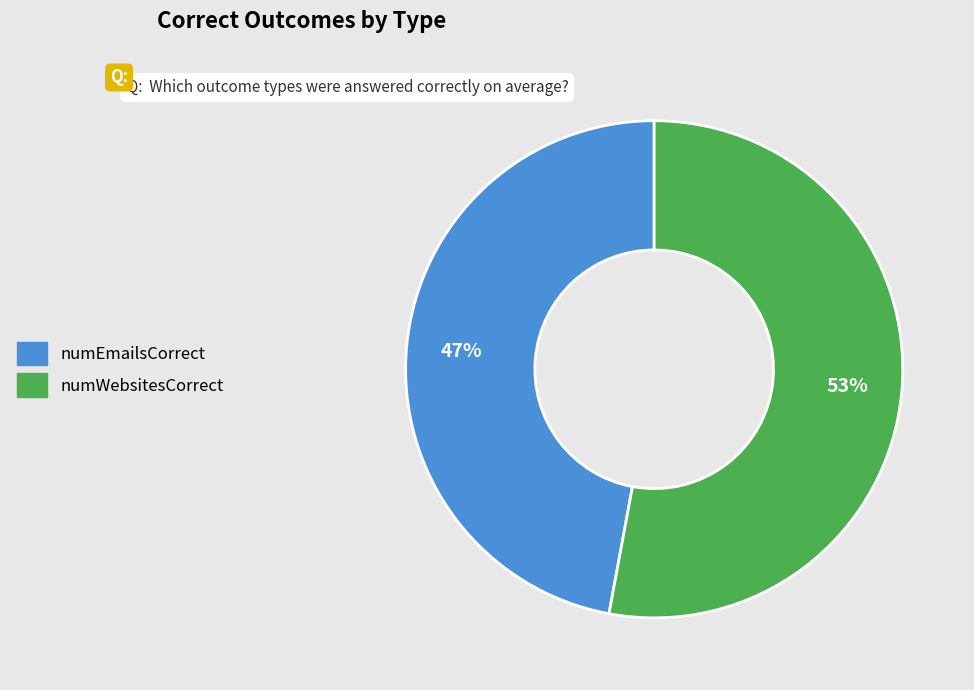

Does any single category account for the majority?

Yes